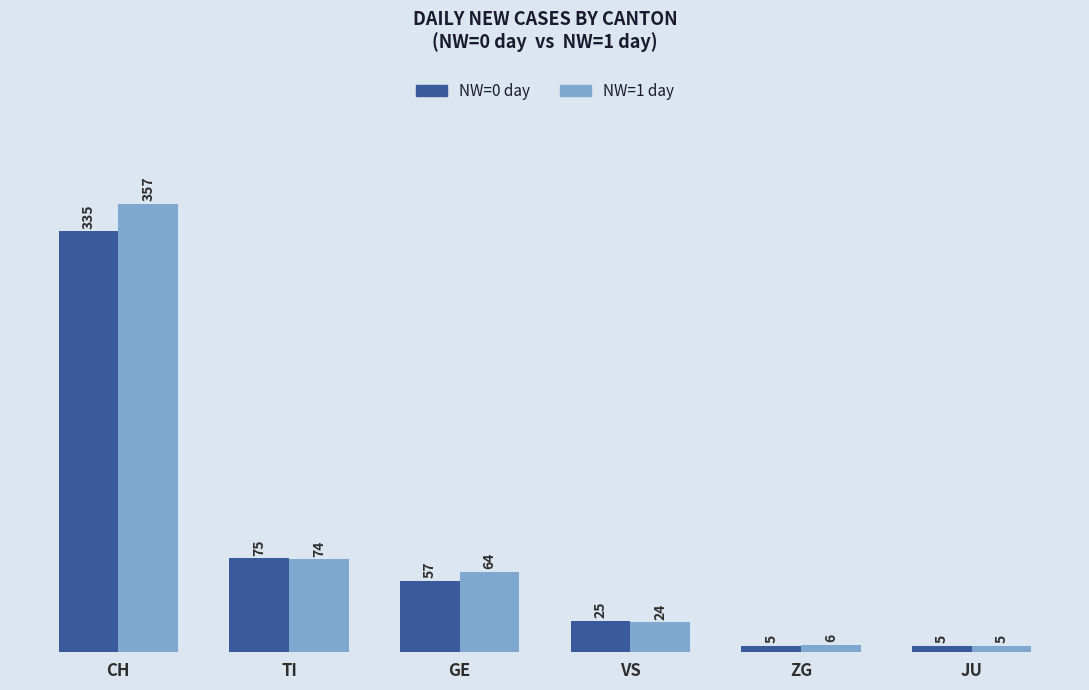

Which series changed the most between TI and GE?

NW=0 day